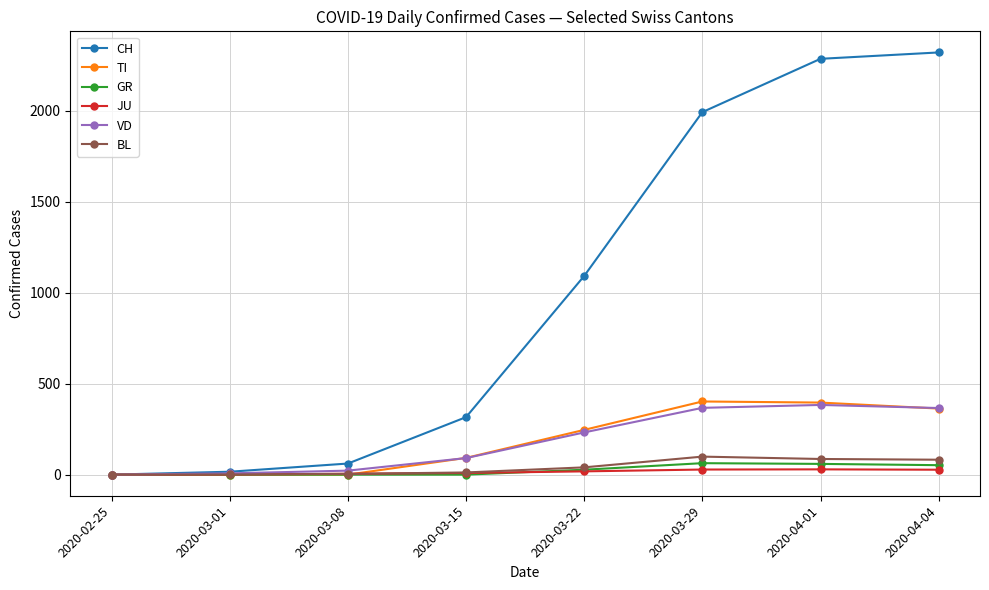

What is the maximum value shown in the chart?

2320